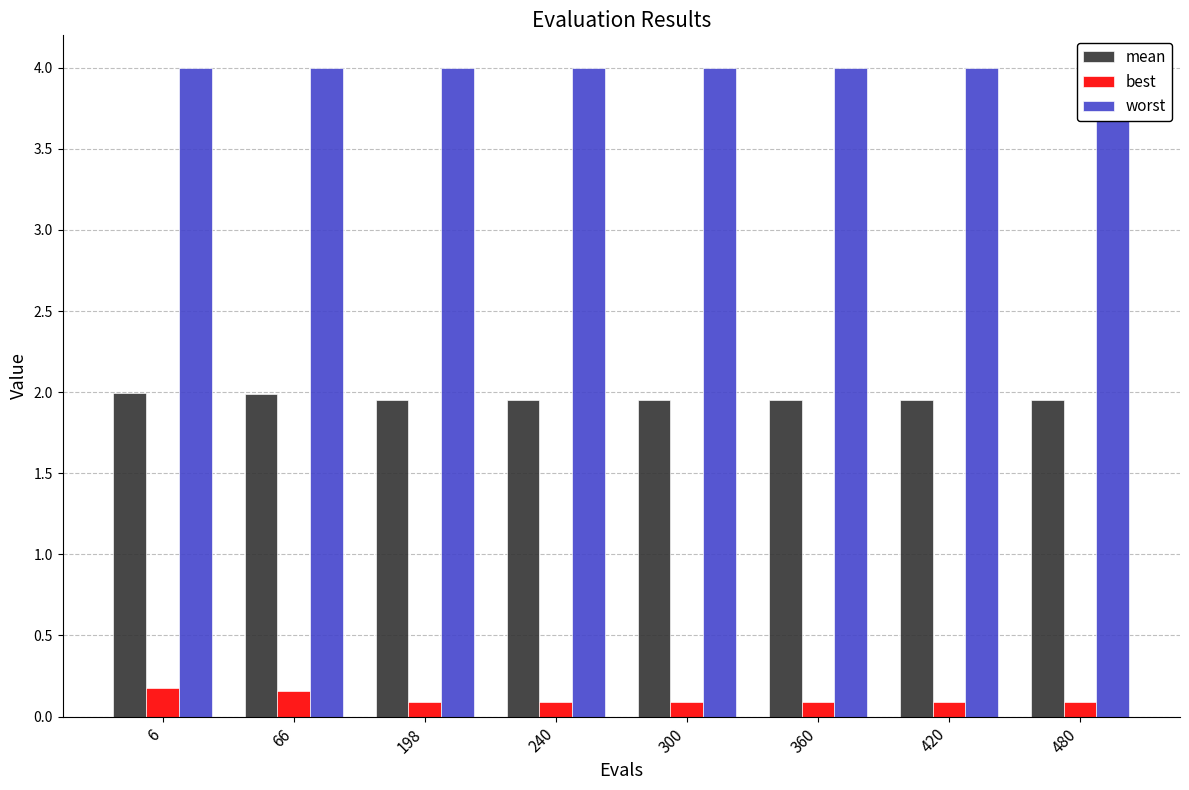

What is the sum of the worst values at 66 and 6?

8.0